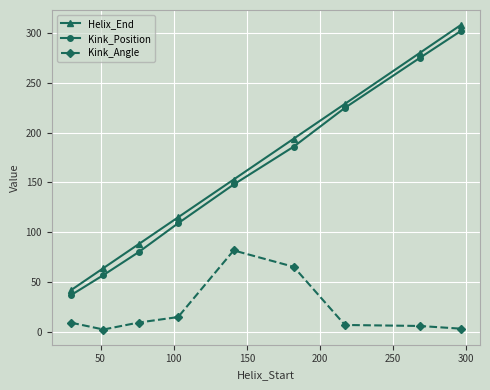

True or false: Kink_Position and Kink_Angle cross at least once.

False